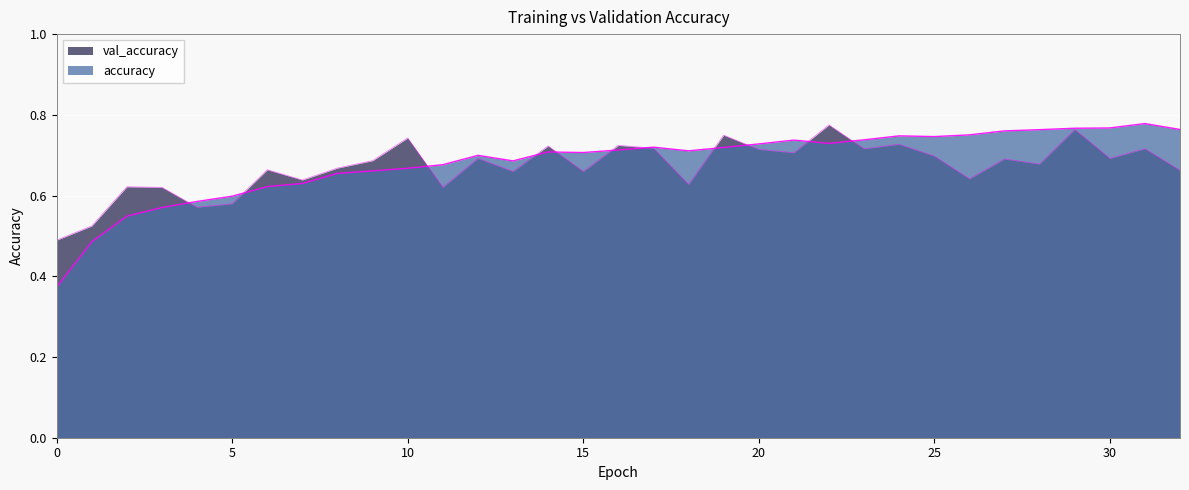

In accuracy, how many points are higher than both neighbors (excluding endpoints)?

6